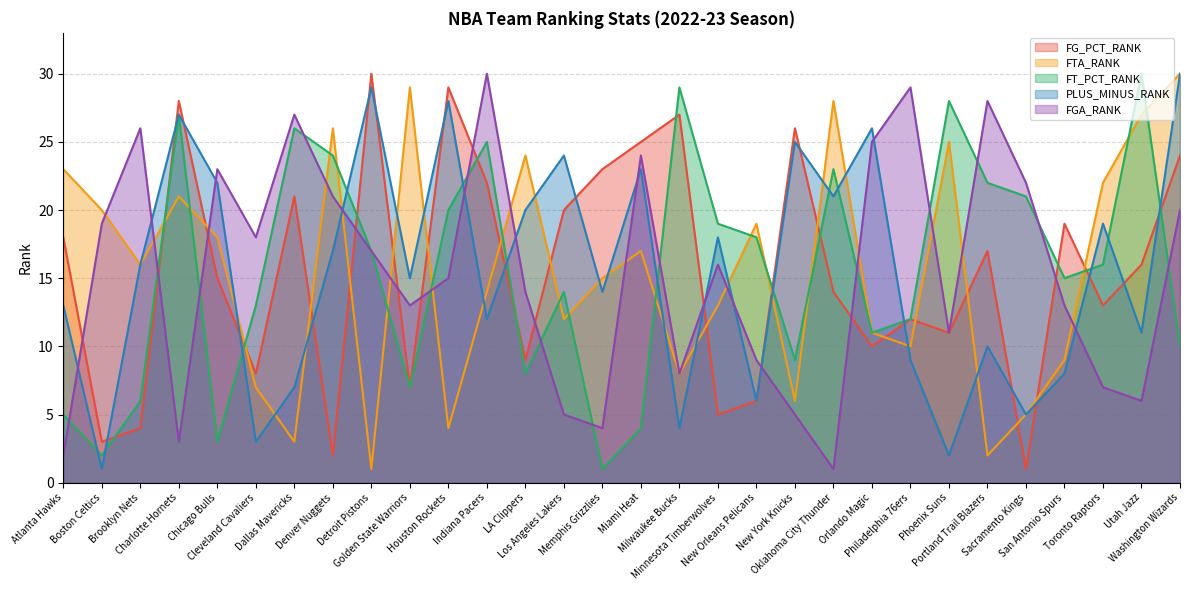

Count the number of data series in this chart.

5